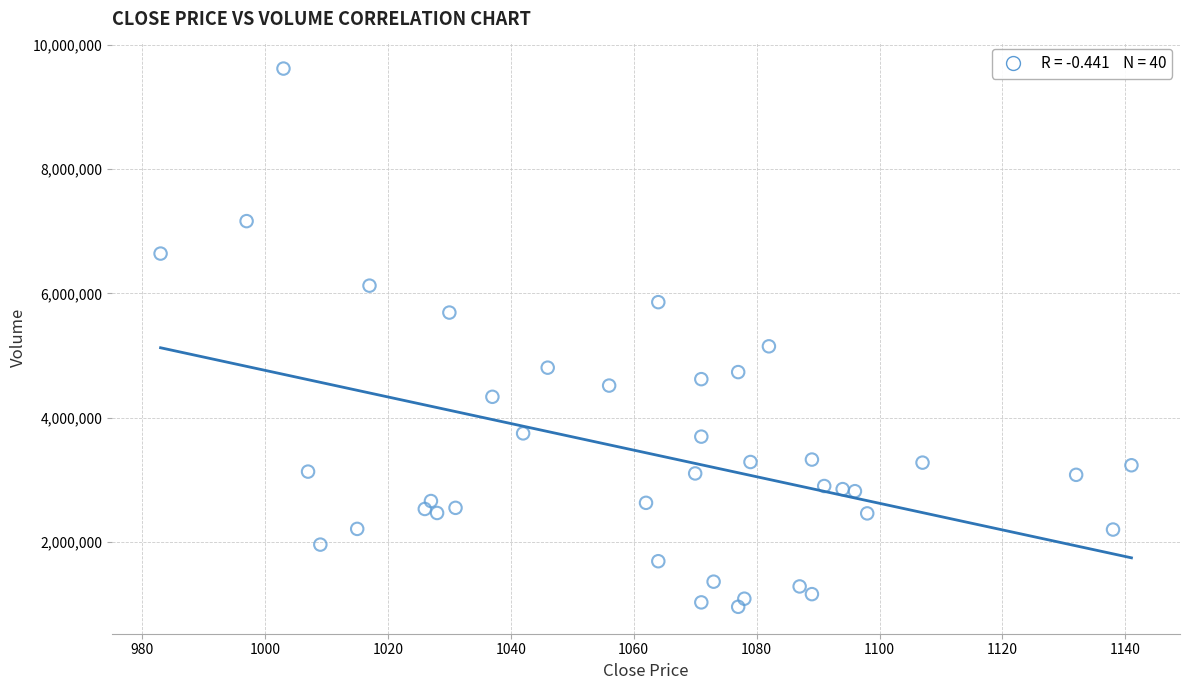

What is the range of X values (max minus min)?

158